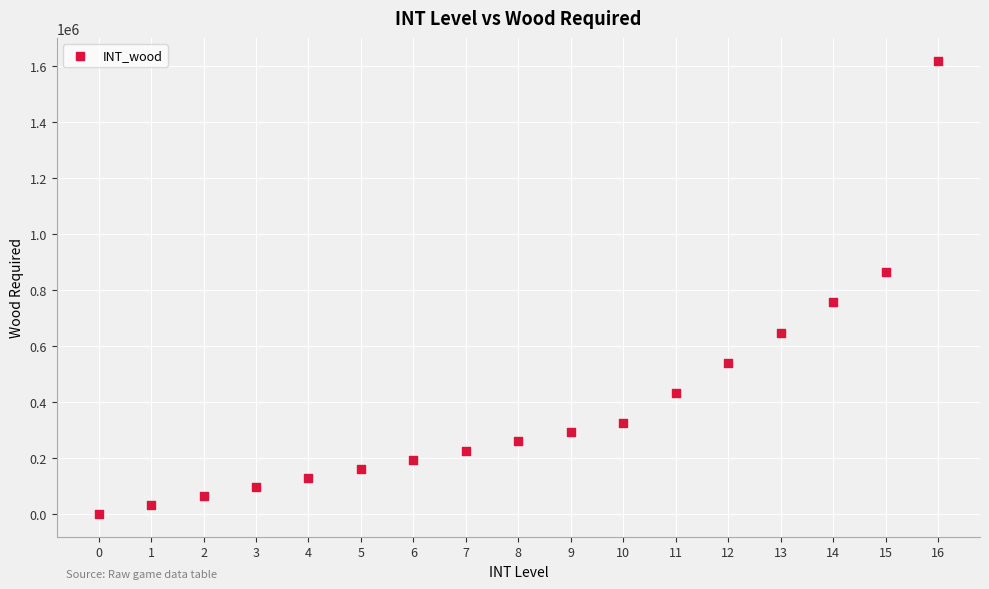

What is the range of Y values (max minus min)?

1620000